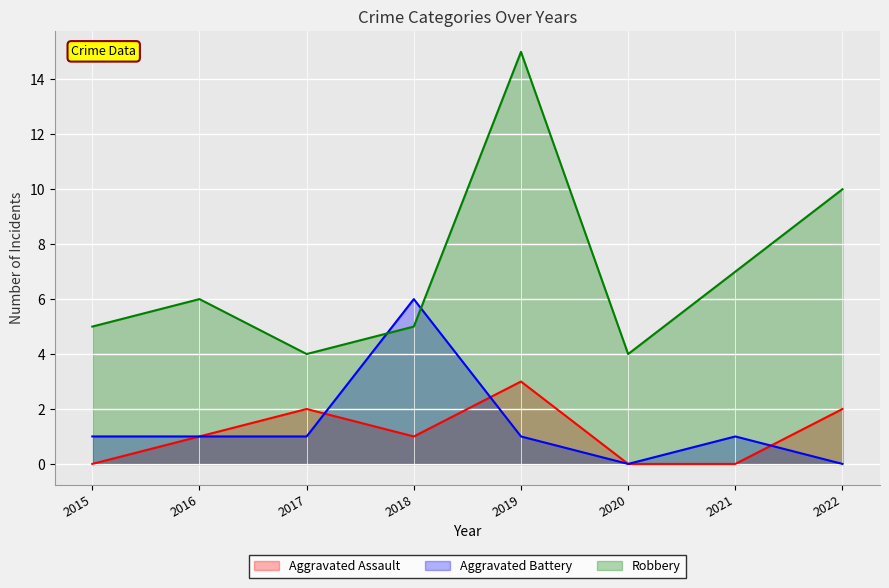

What is the difference between the maximum and minimum values in the Aggravated Assault series?

3